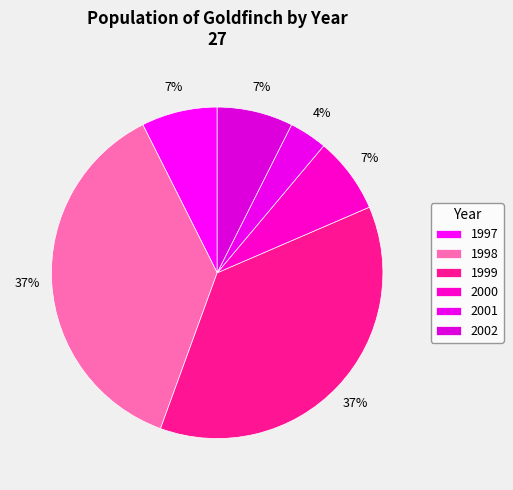

The 1999 slice represents 50% of the pie. True or false?

False